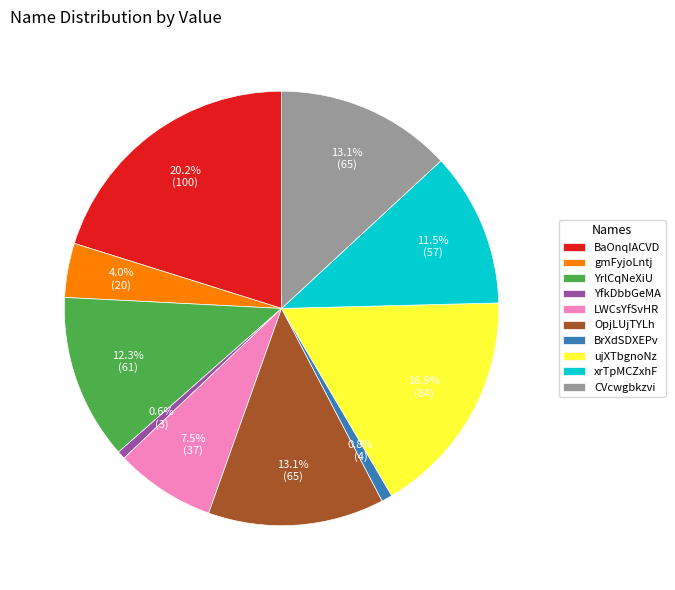

True or false: OpjLUjTYLh accounts for 13% of the total.

True